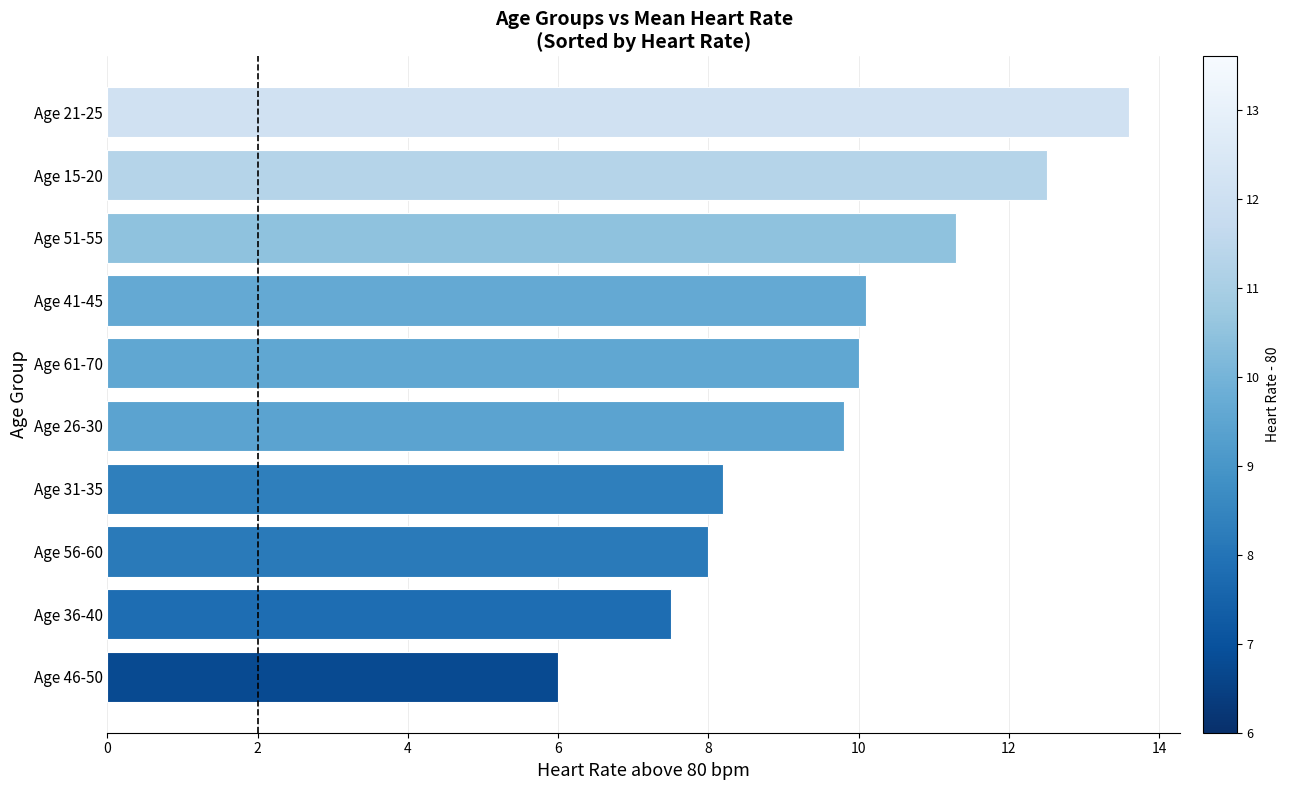

Reading top to bottom, transcribe all the data shown in this chart.

Age 21-25=13.6	Age 15-20=12.5	Age 51-55=11.3	Age 41-45=10.1	Age 61-70=10.0	Age 26-30=9.8	Age 31-35=8.2	Age 56-60=8.0	Age 36-40=7.5	Age 46-50=6.0